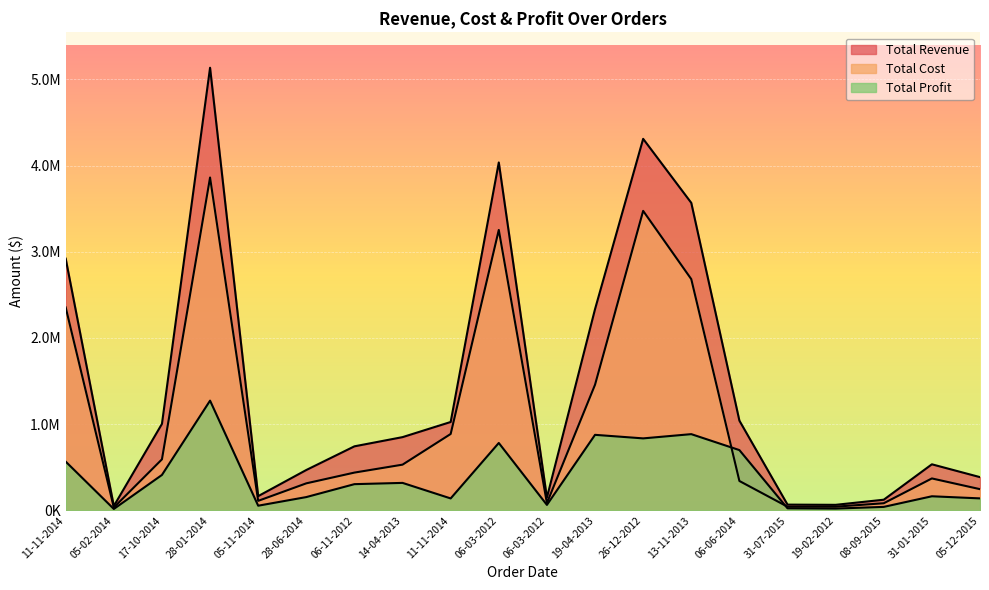

Rank the series by their average value, from highest to lowest.

Total Revenue, Total Cost, Total Profit